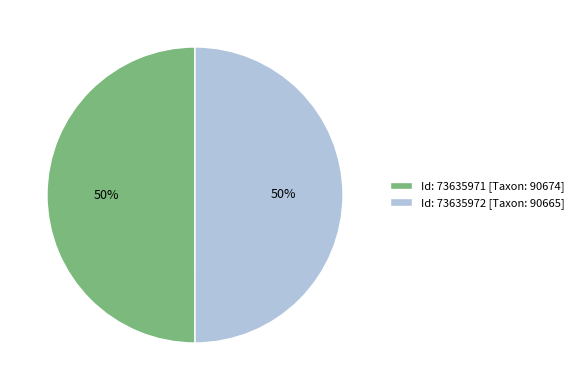

Combined, do Id: 73635971 [Taxon: 90674] and Id: 73635972 [Taxon: 90665] account for over 50%?

Yes